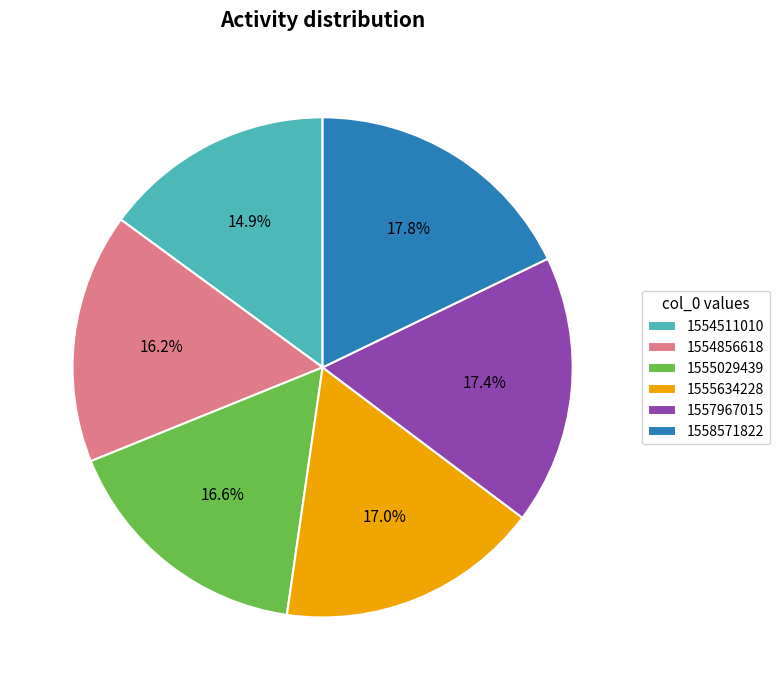

True or false: 1555634228 accounts for 27% of the total.

False